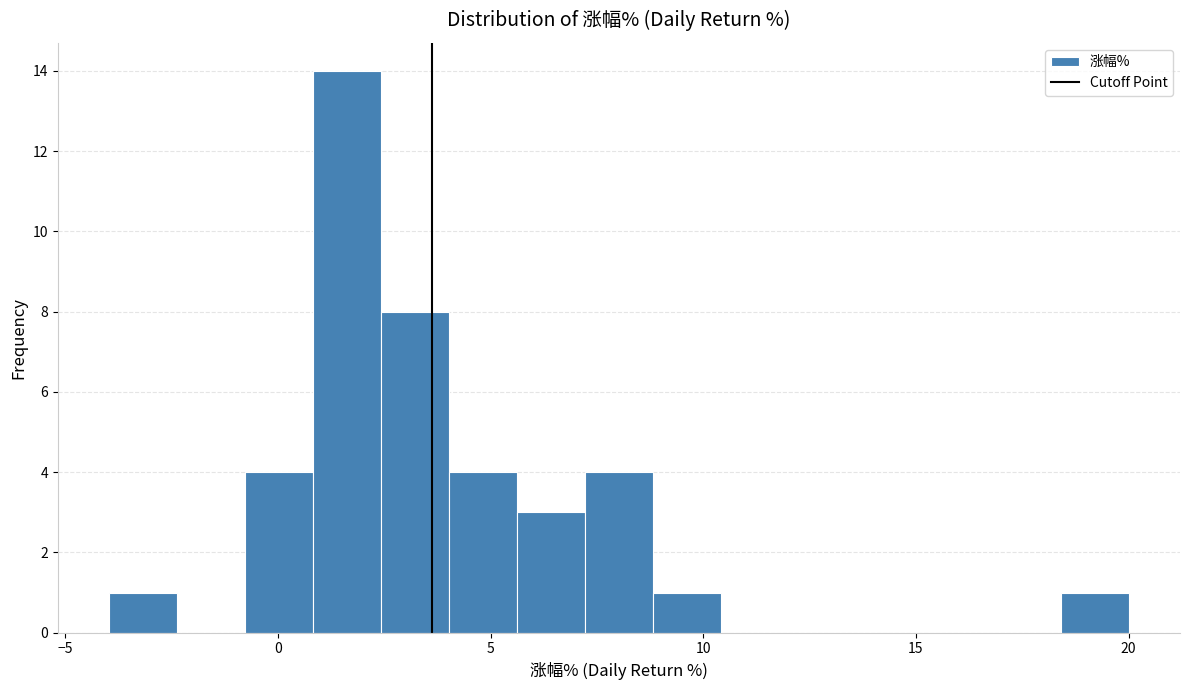

Around what value on the x-axis is the tallest bar? Give the approximate position of its centre, as read against the axis.

1.5